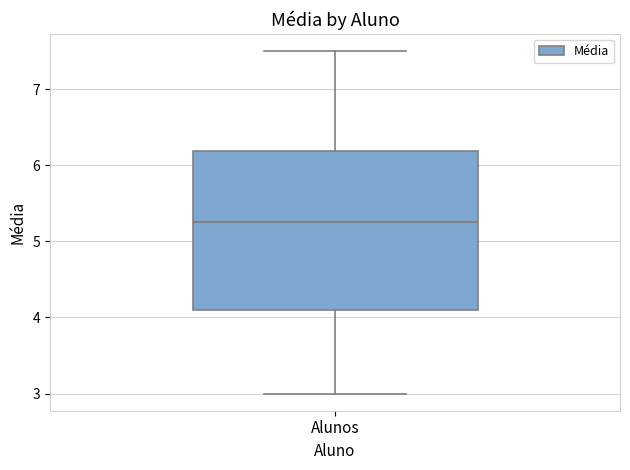

Where is the lower edge of the box for Alunos on the y-axis? The values are not printed on the chart, so give them approximately, as read against the axis.

4.1